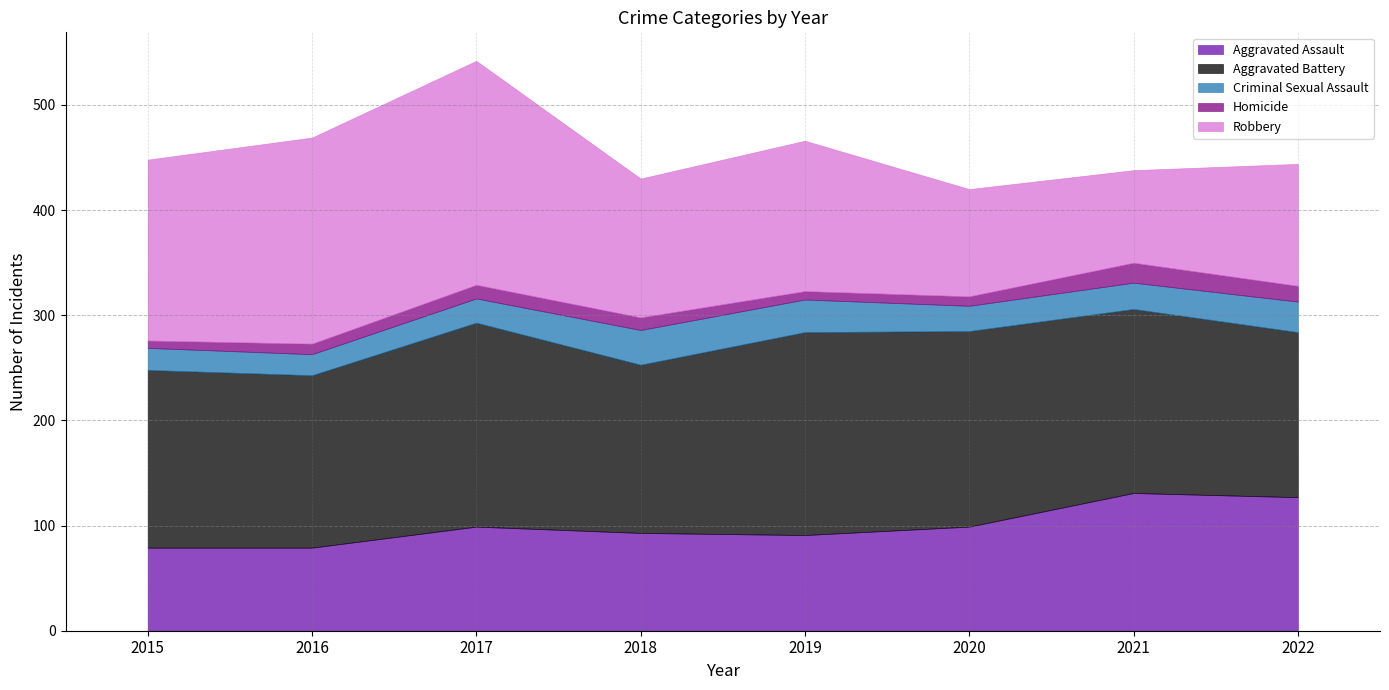

What is the sum of the Homicide values at 2016 and 2018?

22